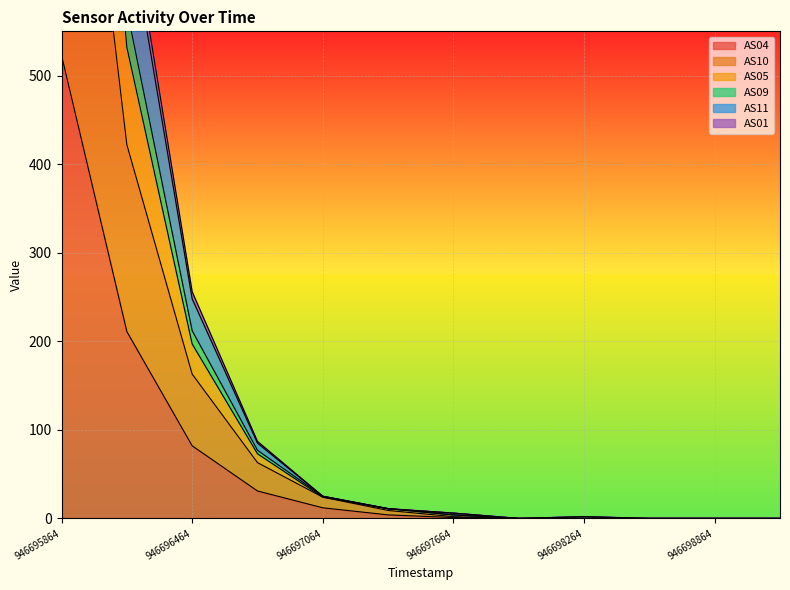

What is the maximum value shown in the chart?

1825